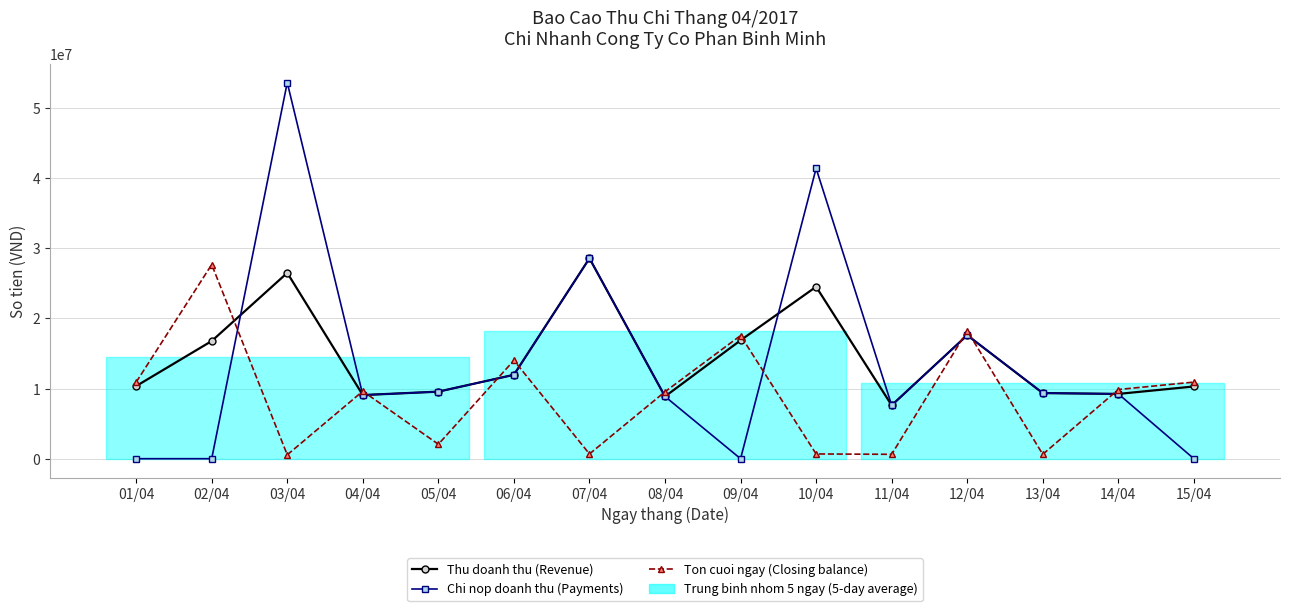

What position from the left is 10/04?

10